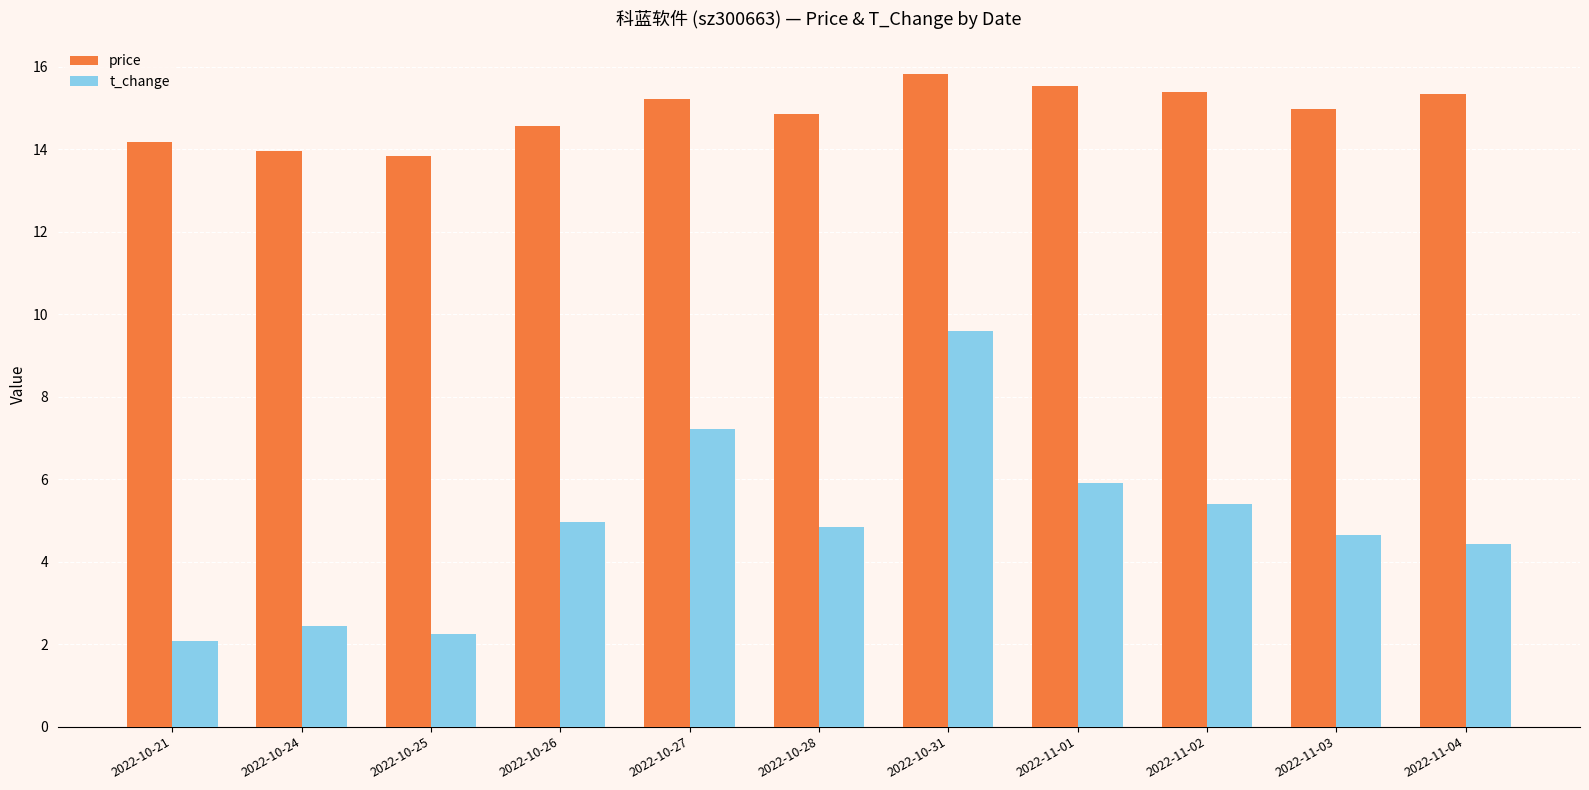

At which label does price first exceed 14?

2022-10-21